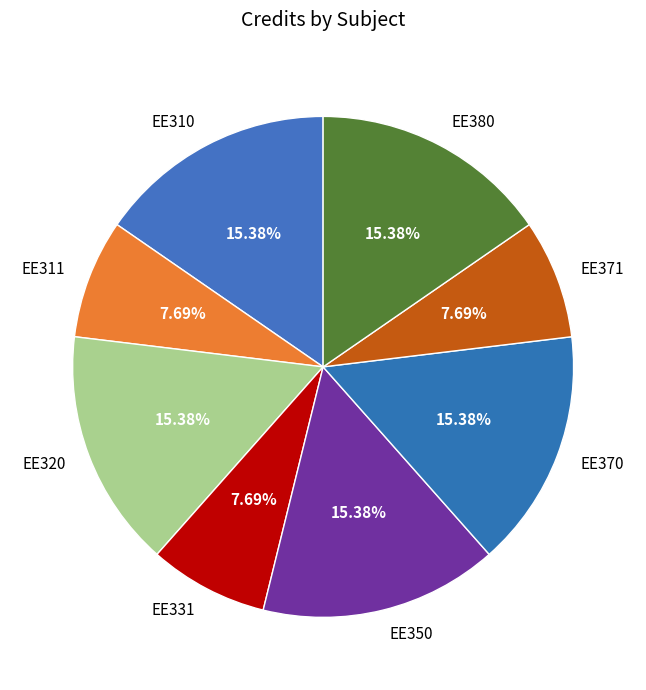

Combined, what portion of the pie is EE310 and EE371?

23.1%